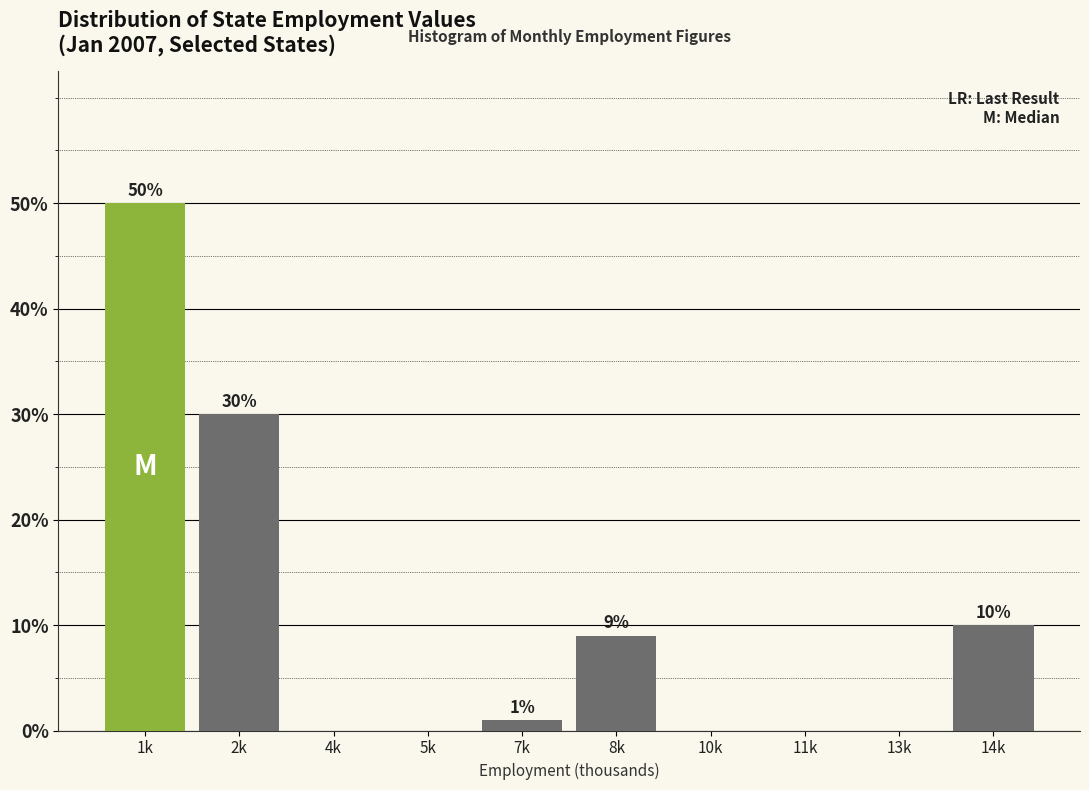

Reading left to right, extract all data points from this chart.

1k=50	2k=30	4k=0	5k=0	7k=1	8k=9	10k=0	11k=0	13k=0	14k=10